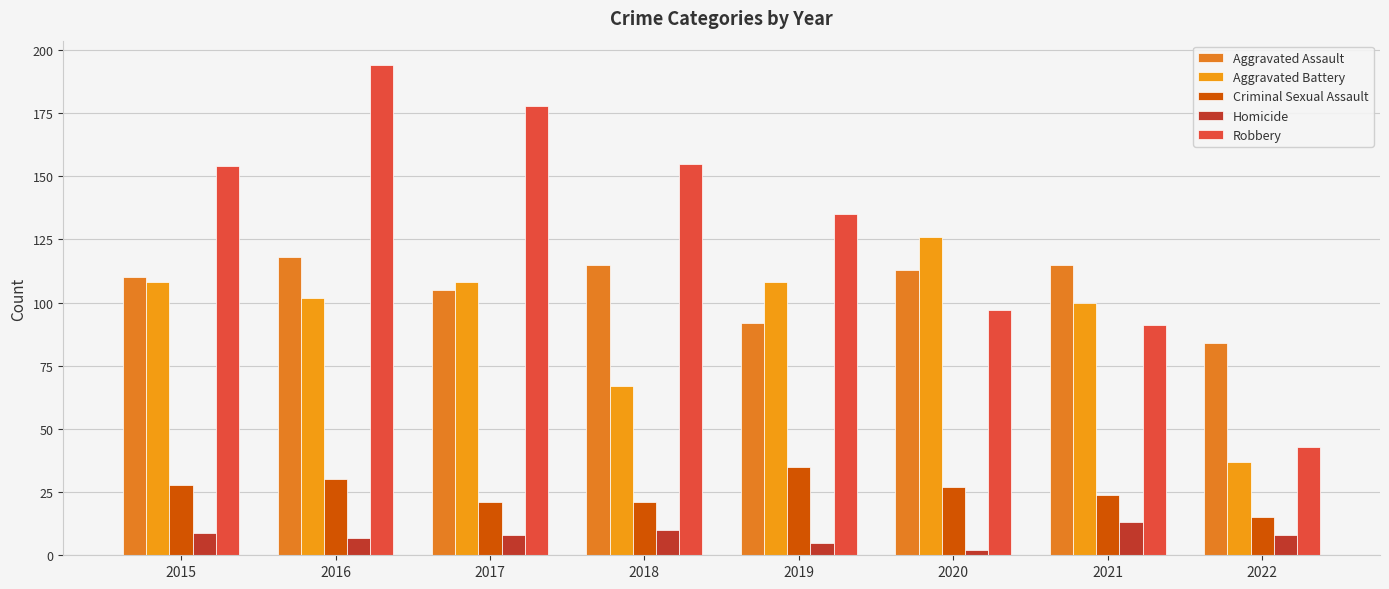

Which series has the largest range (max minus min)?

Robbery